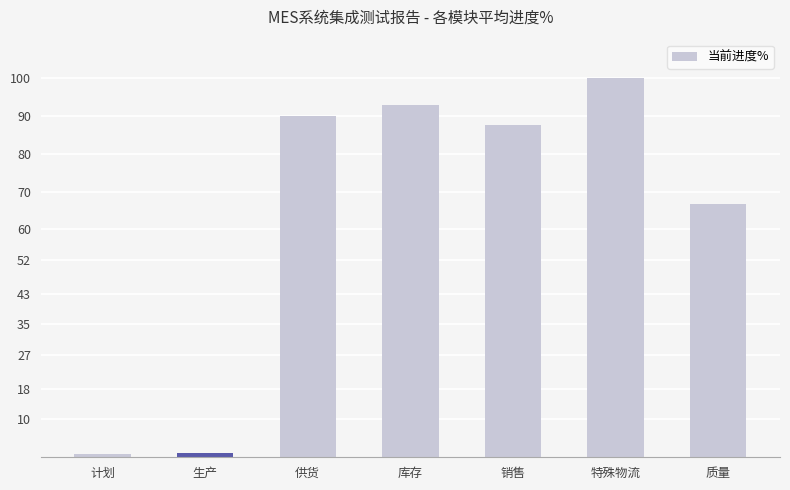

What is the ratio of the value at 供货 to the value at 库存?

1.0